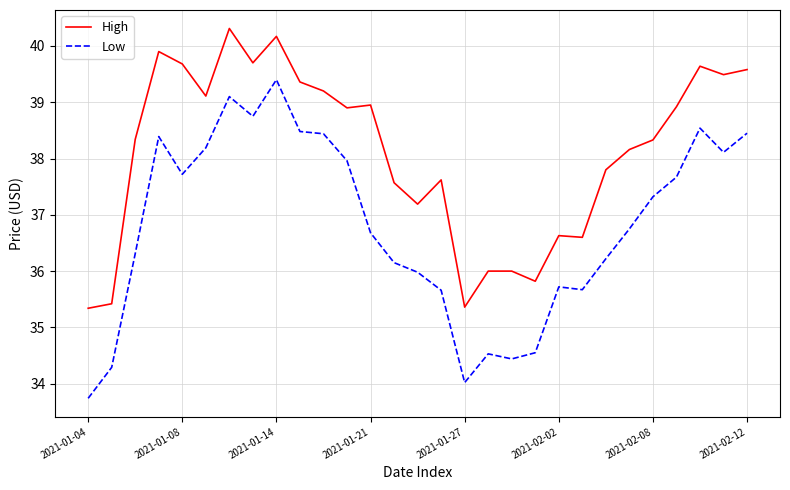

What is the difference between the maximum and minimum values in the Low series?

5.7